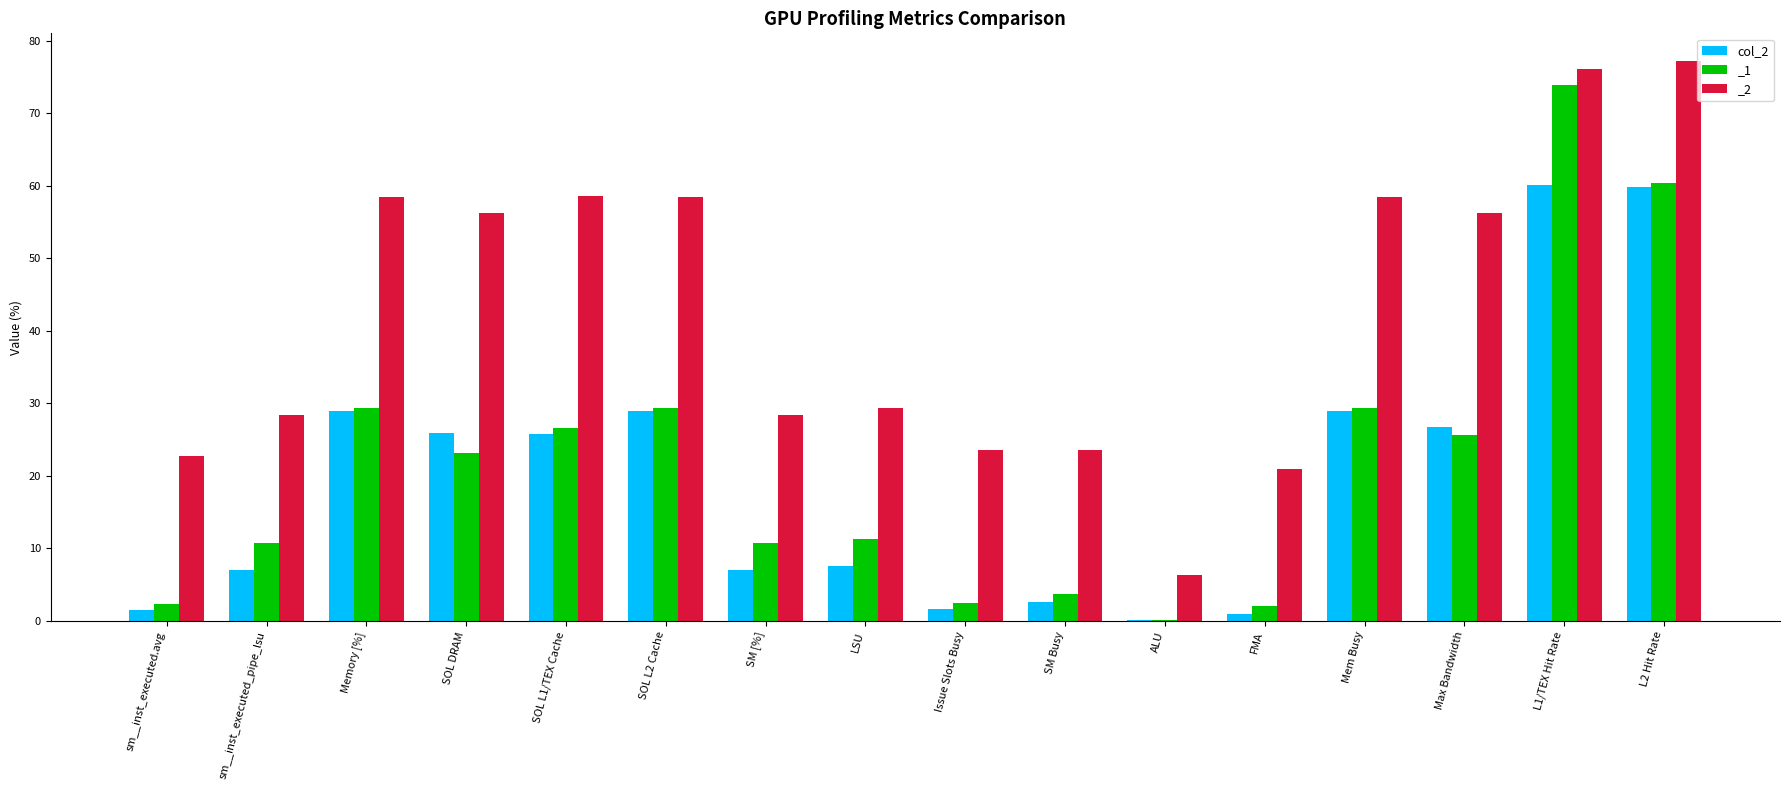

Rank the categories by value from lowest to highest.

ALU, FMA, sm__inst_executed.avg, Issue Slots Busy, SM Busy, sm__inst_executed_pipe_lsu, SM [%], LSU, SOL L1/TEX Cache, SOL DRAM, Max Bandwidth, Memory [%], SOL L2 Cache, Mem Busy, L2 Hit Rate, L1/TEX Hit Rate